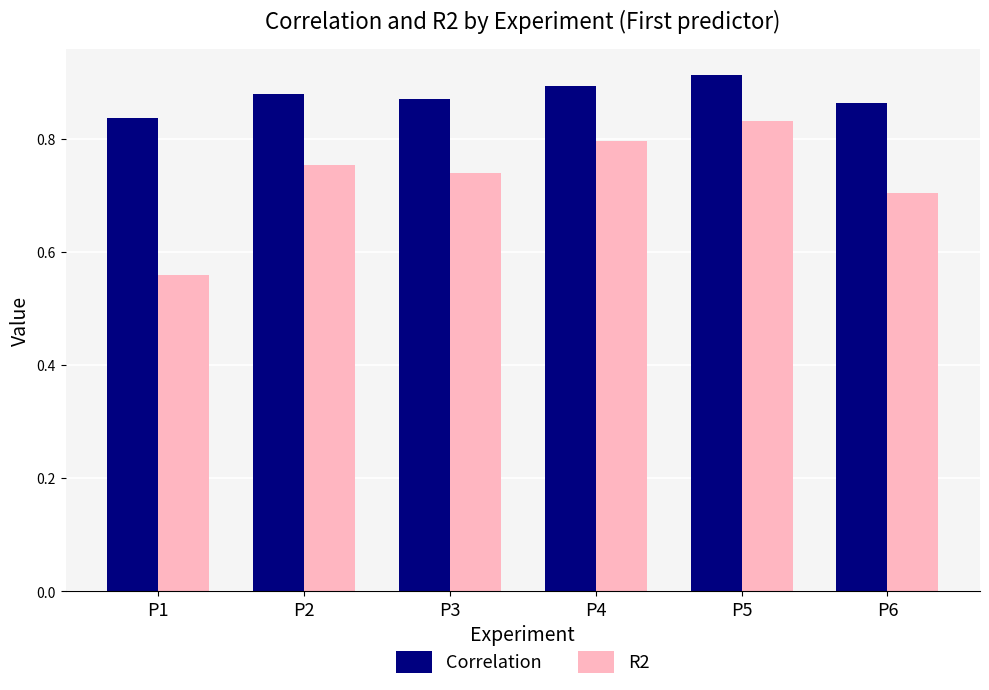

Which series has the largest total across all categories?

Correlation